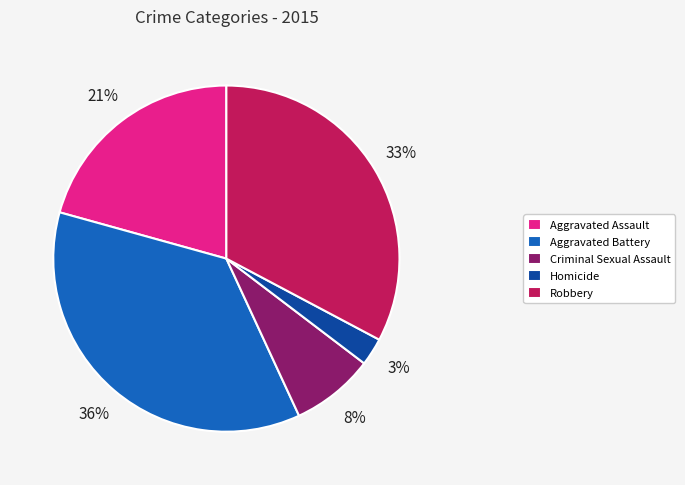

What is the smallest slice in the pie chart?

Homicide